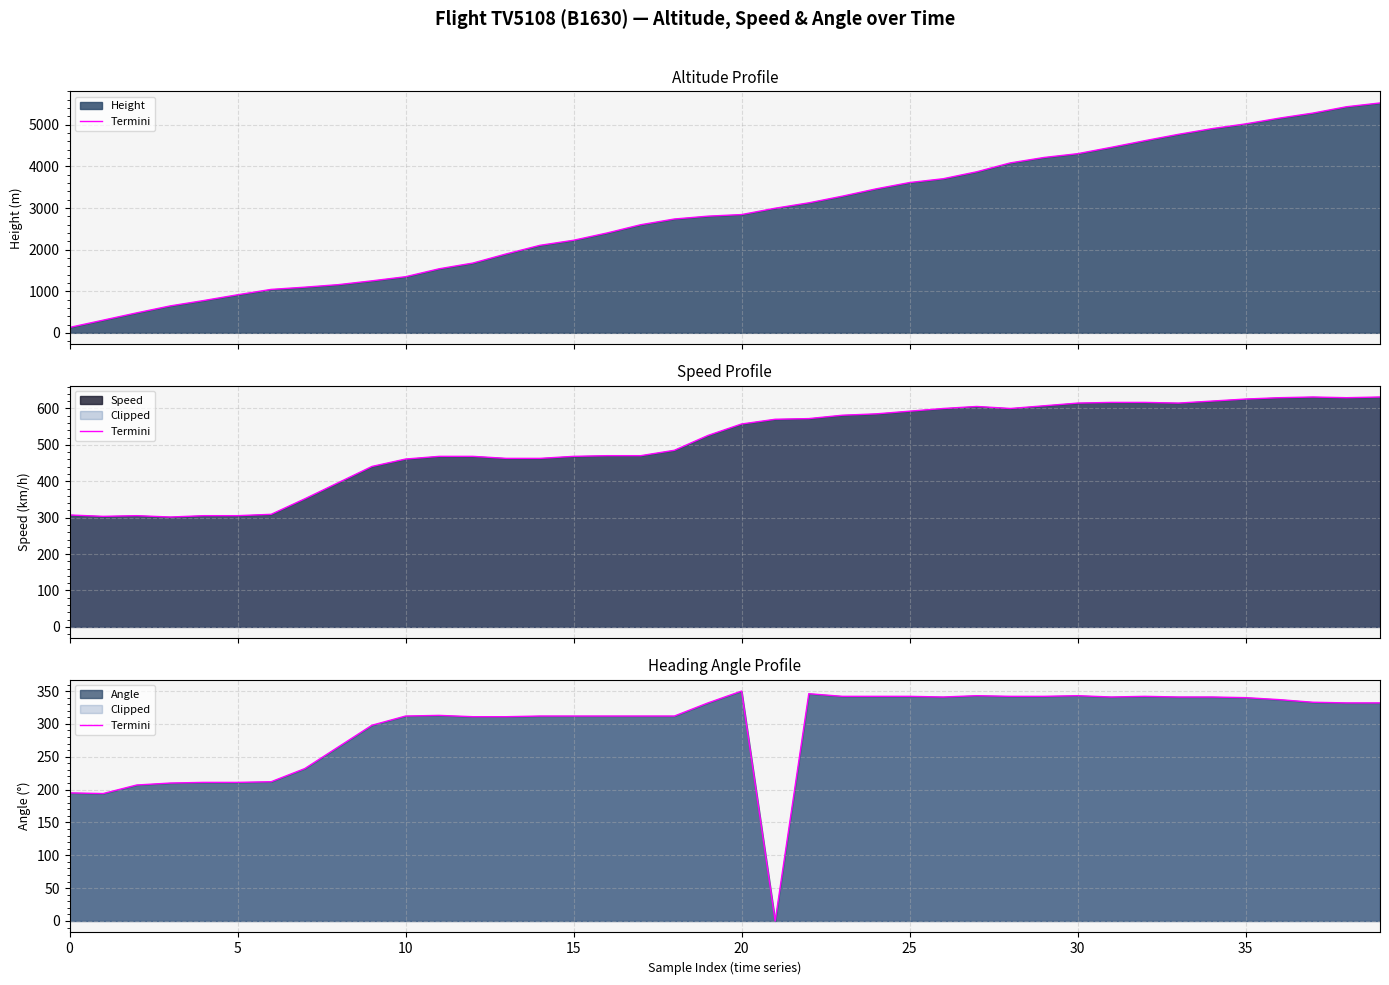

True or false: there are more than 0 points higher than both neighbors.

True